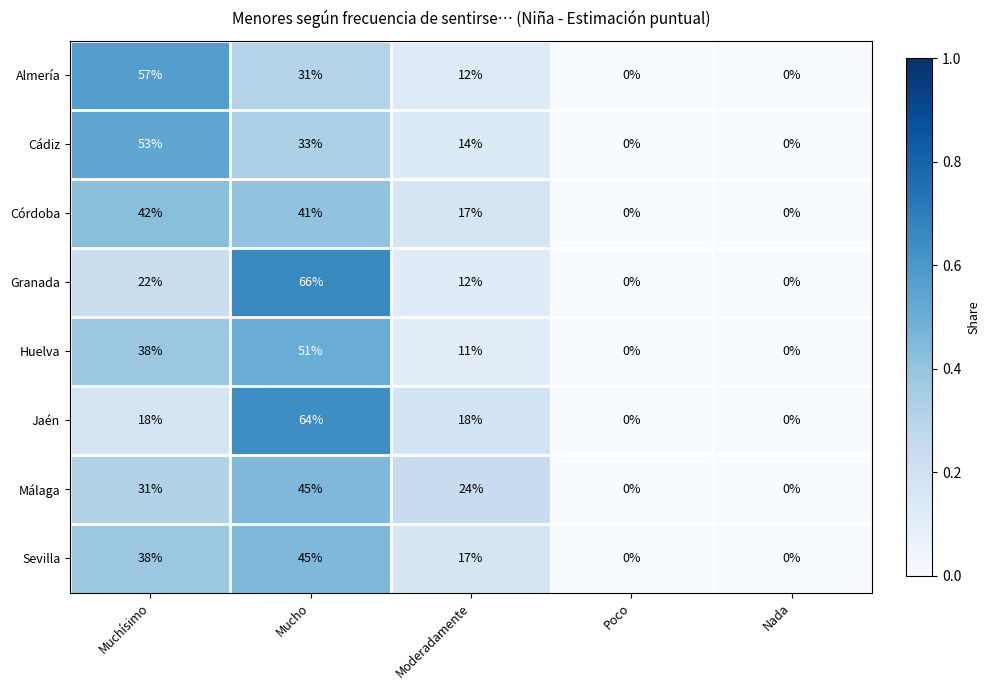

Is the value of Sevilla at Moderadamente greater than the value of Málaga at Nada?

Yes